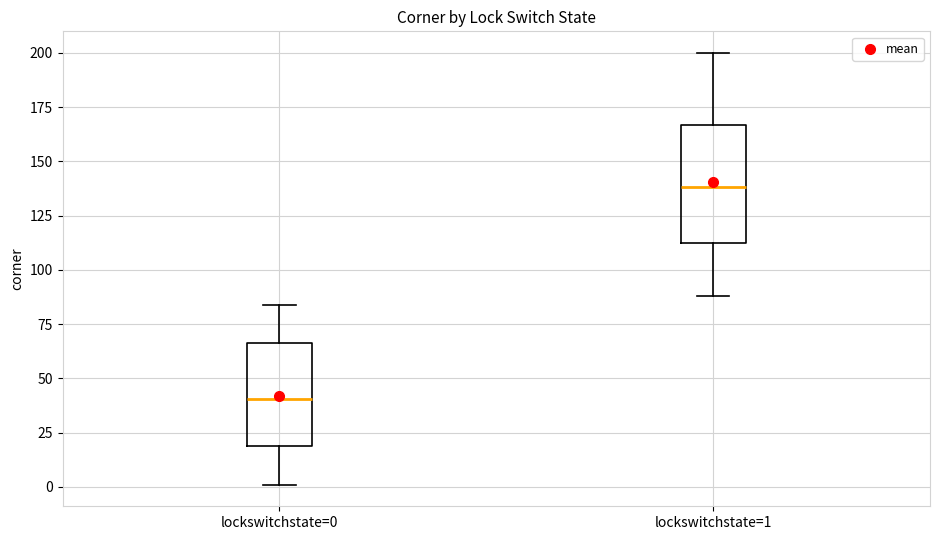

Where does the upper whisker of the box for lockswitchstate=1 end on the y-axis? The values are not printed on the chart, so give them approximately, as read against the axis.

200